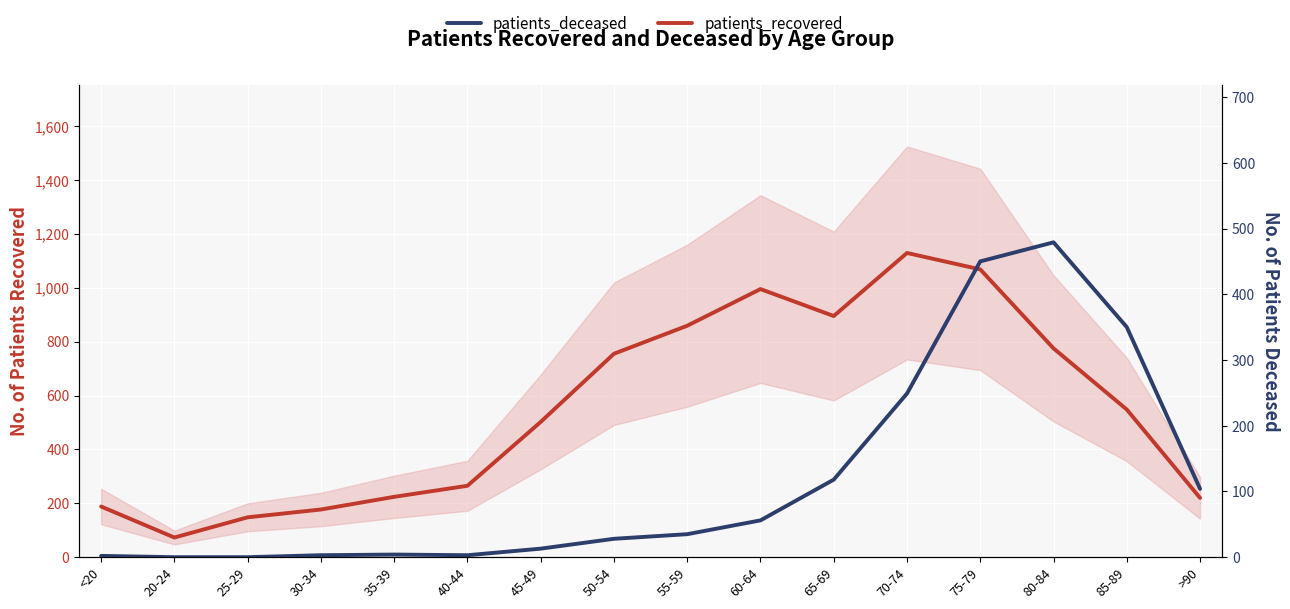

Which series has the largest total across all categories?

patients_recovered